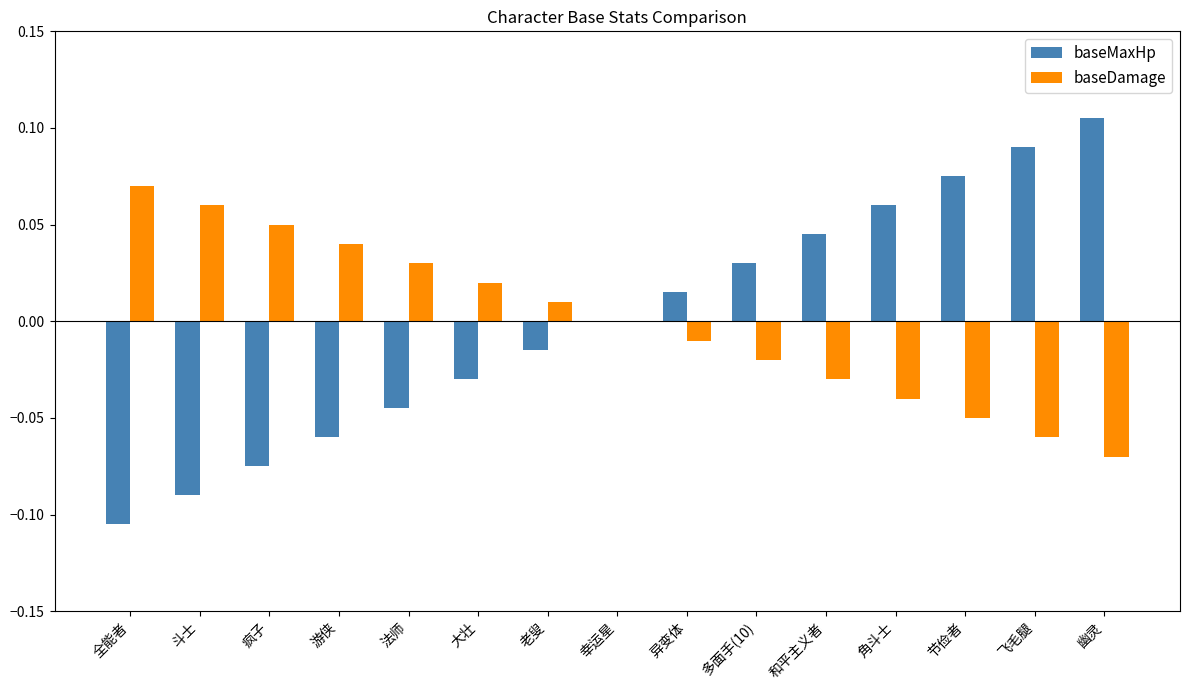

At which label does baseMaxHp reach its peak?

幽灵